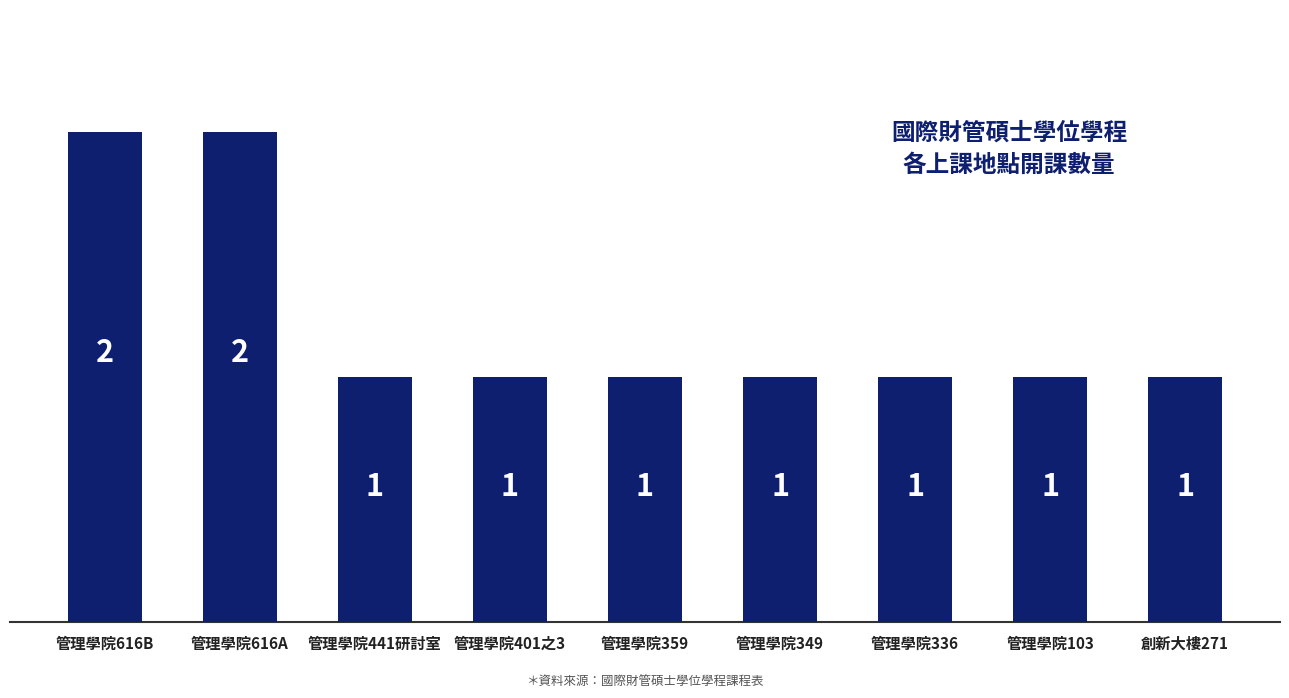

Approximately how many times larger is the value at 管理學院359 compared to 管理學院441研討室?

1.0